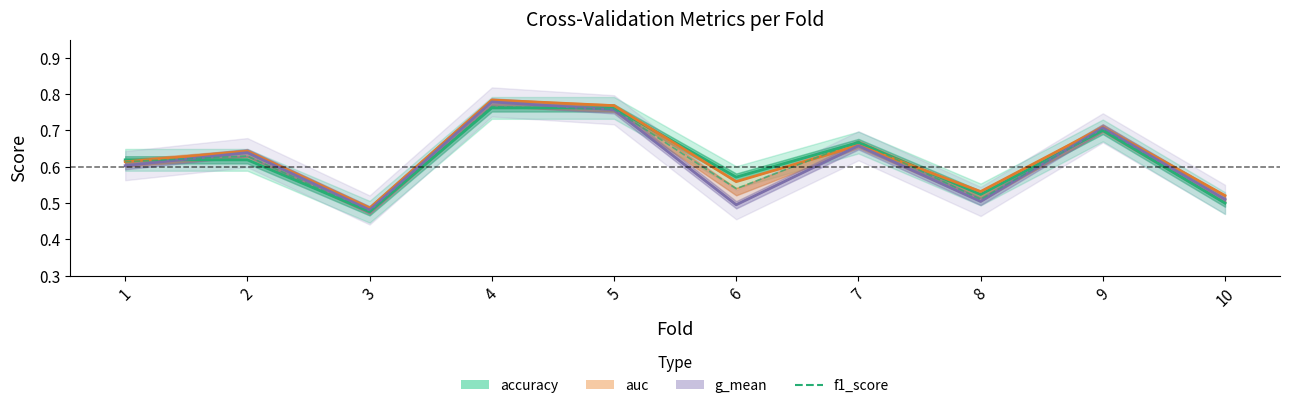

What is the value of the g_mean point at the 10th from the left?

0.5